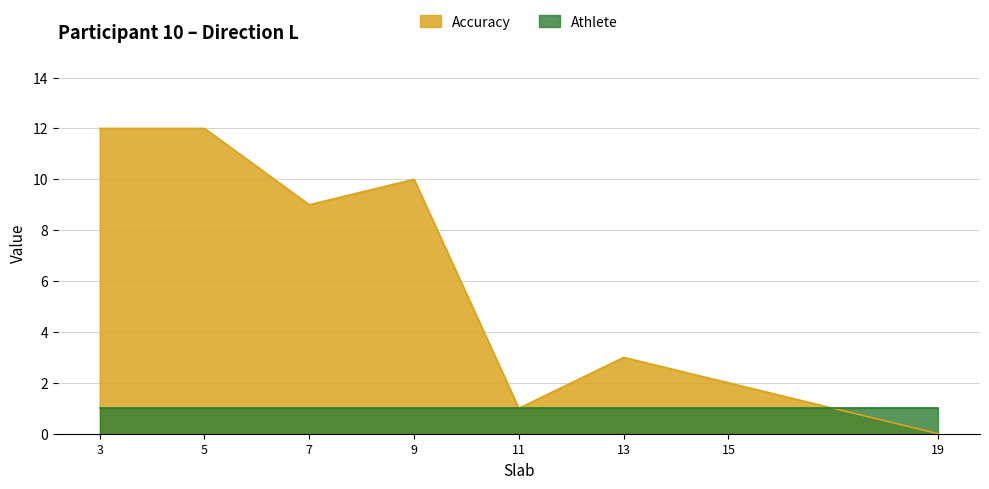

What is the total value across all series at 5?

13